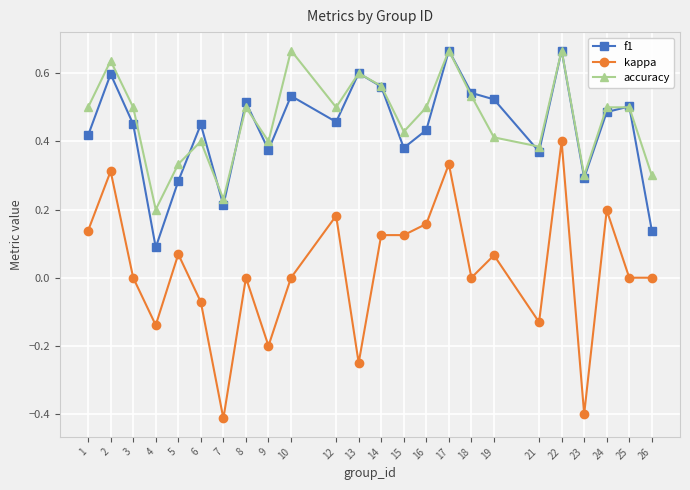

True or false: accuracy has a value of 0.4 at 6.

True